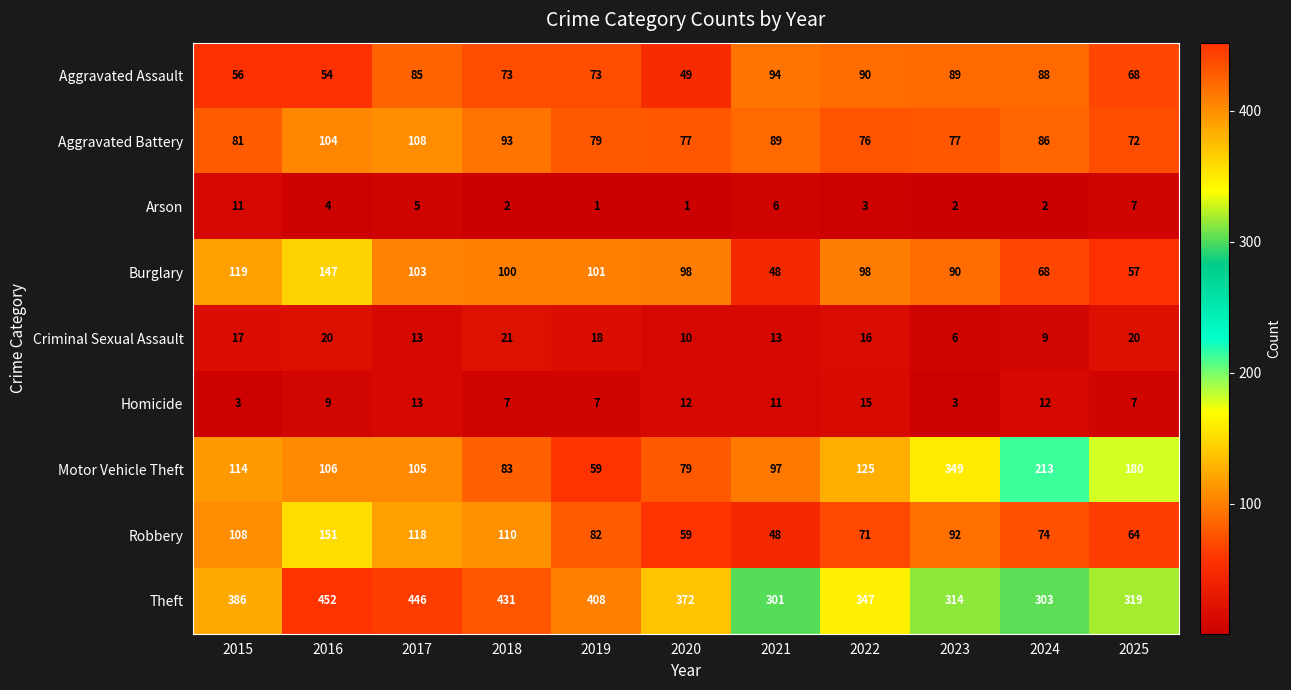

Between 2017 and 2024, which series saw the biggest shift?

Theft